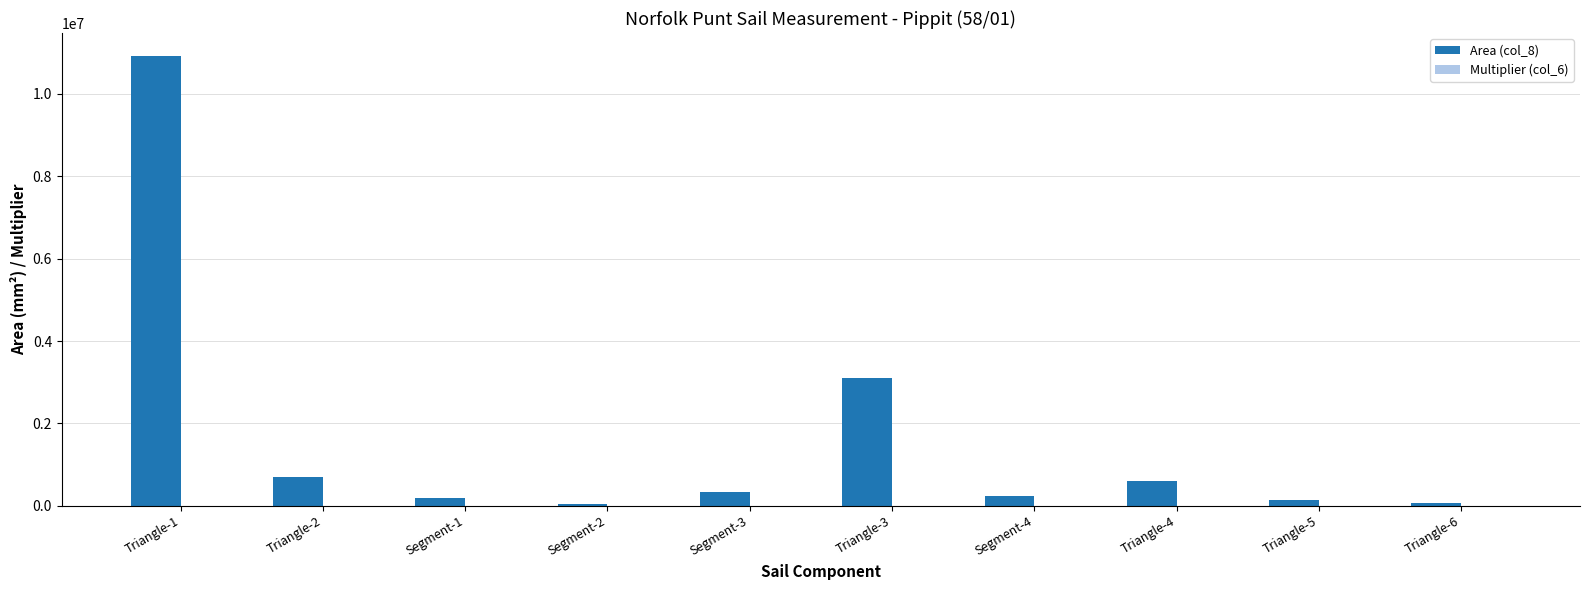

What is the approximate value of Area (col_8) at Triangle-5?

138600.0